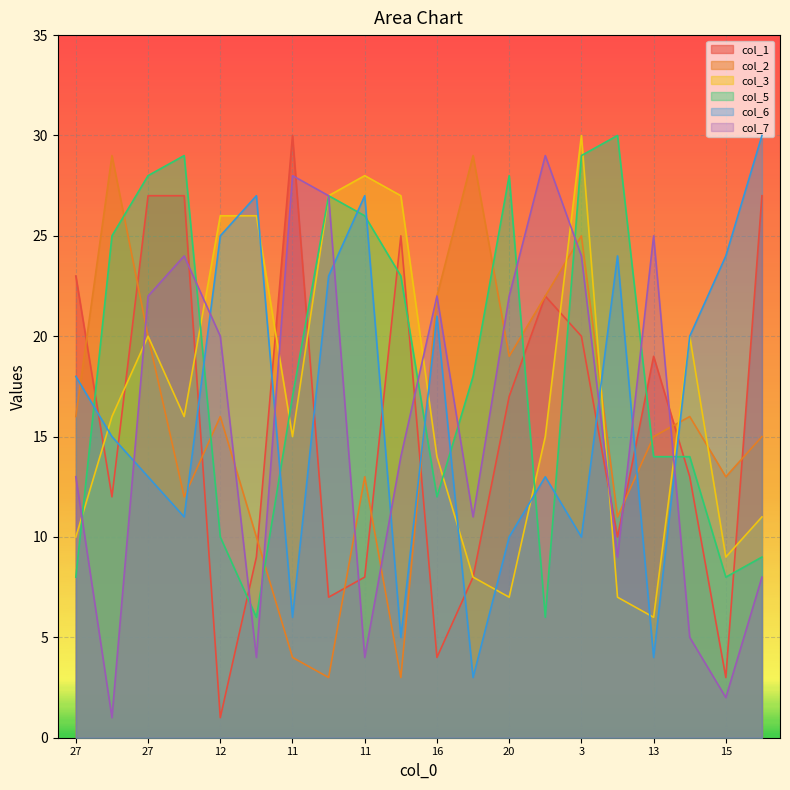

What is the difference between the highest and lowest values at 15?

22